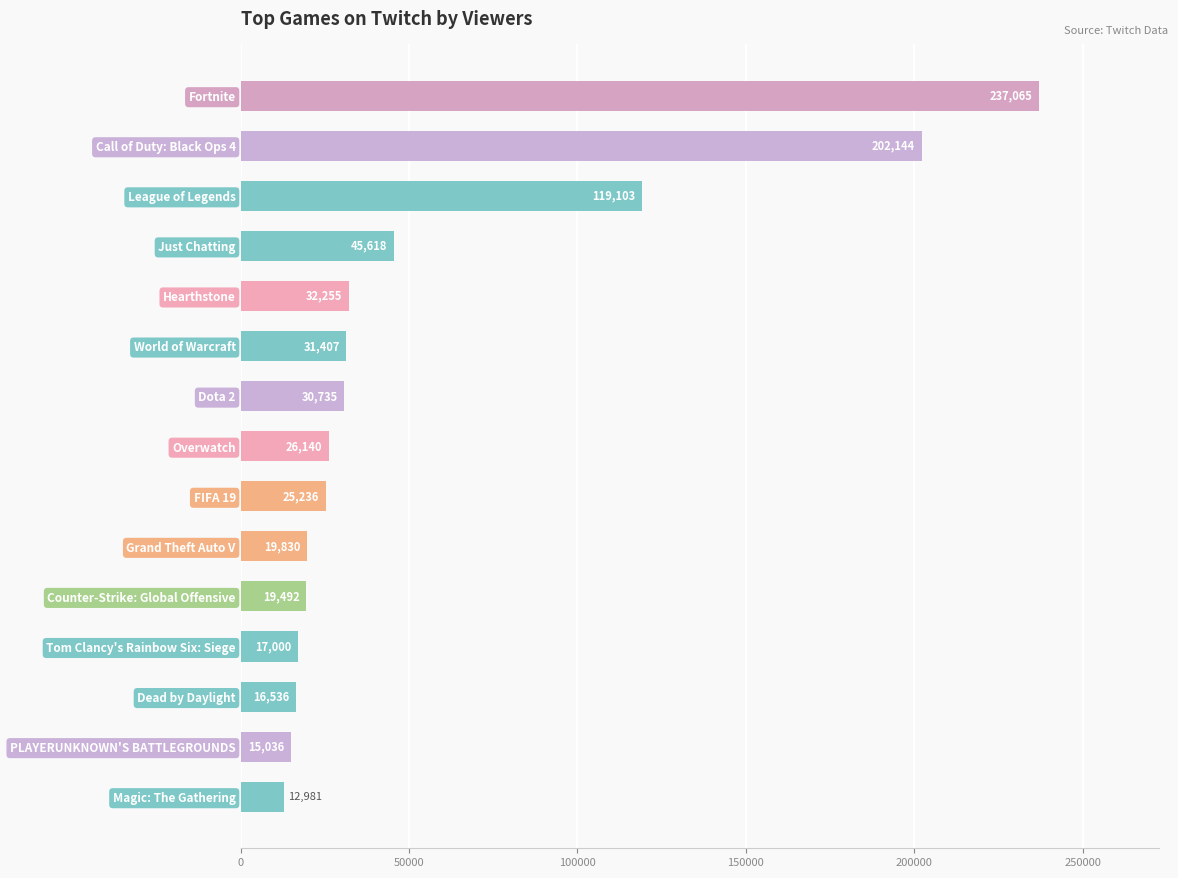

What is the sum of the values at Hearthstone and Overwatch?

58395